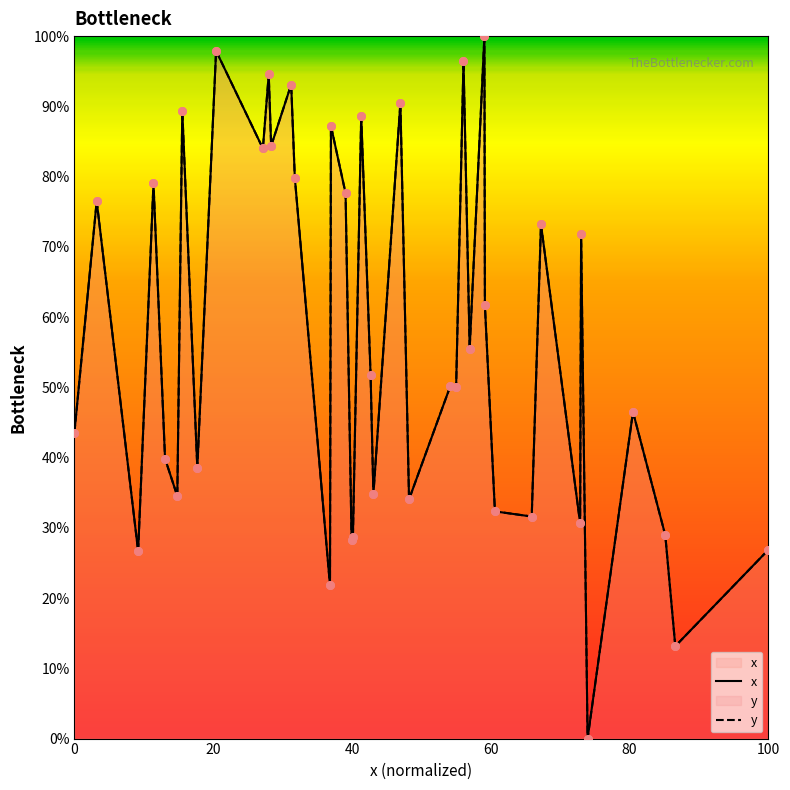

What are all the series names shown in the legend?

x, y